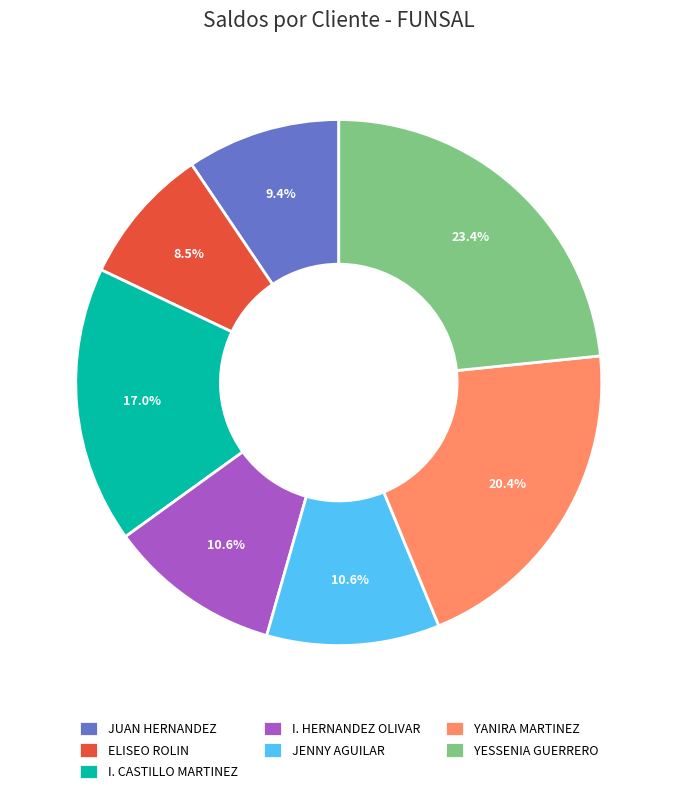

Does any single category account for the majority?

No